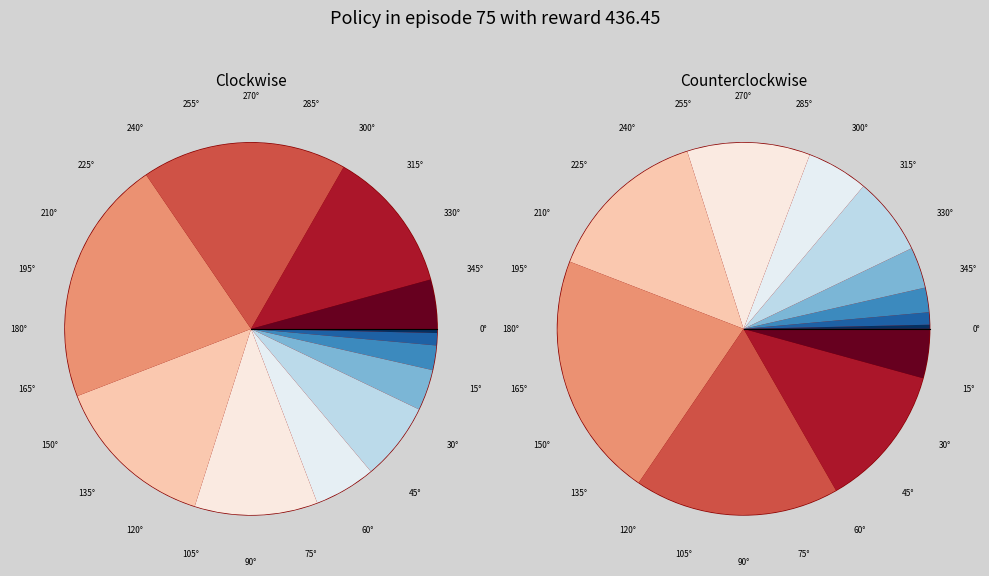

Is the sum of 14 and 18 greater than half?

No